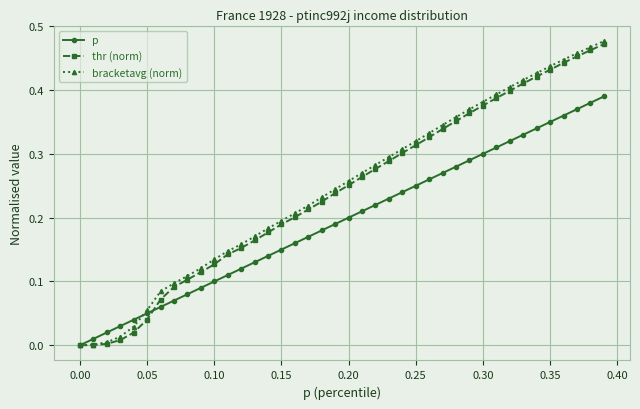

Which series has the largest total across all categories?

bracketavg (norm)